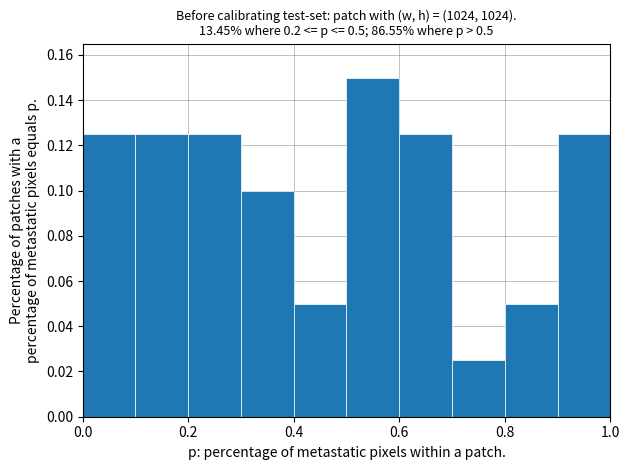

Reading left to right, transcribe this chart: for each bar, give the range it covers on the x-axis and its height. The values are not printed on the chart, so give them approximately, as read against the axis.

0.0 to 0.1: 0.126
0.1 to 0.2: 0.126
0.2 to 0.3: 0.126
0.3 to 0.4: 0.100
0.4 to 0.5: 0.050
0.5 to 0.6: 0.150
0.6 to 0.7: 0.126
0.7 to 0.8: 0.026
0.8 to 0.9: 0.050
0.9 to 1.0: 0.126